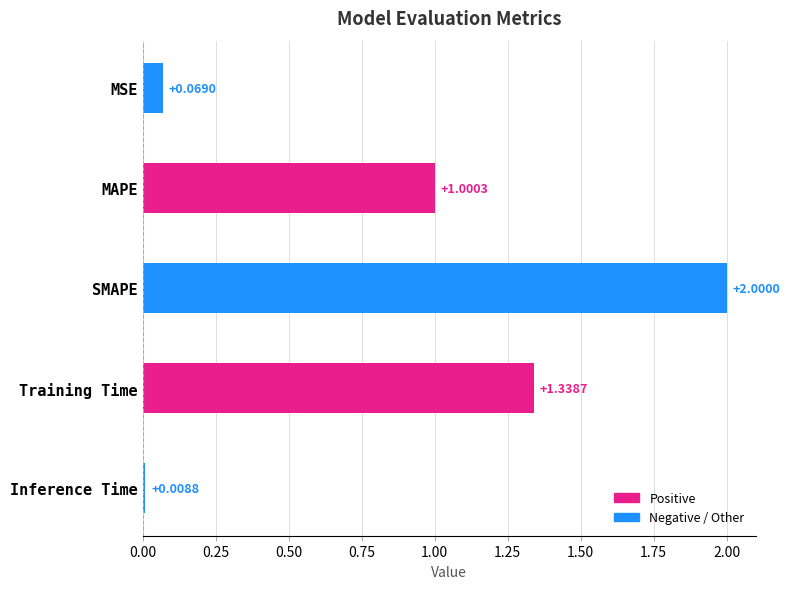

Are the bars horizontal?

Yes